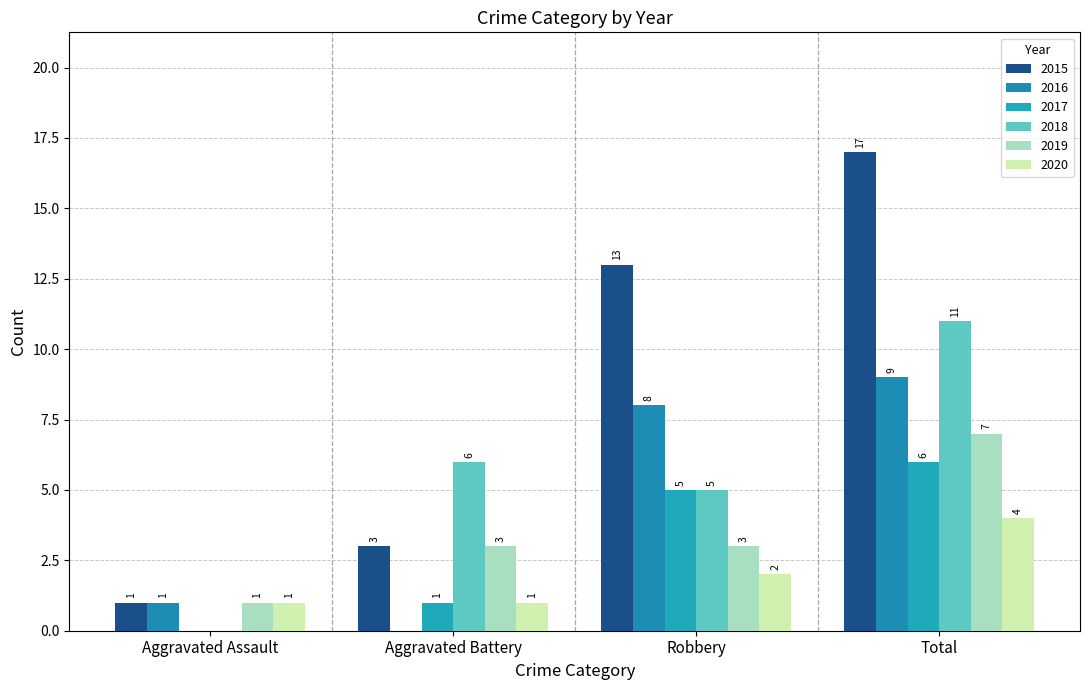

Count the number of data series in this chart.

6